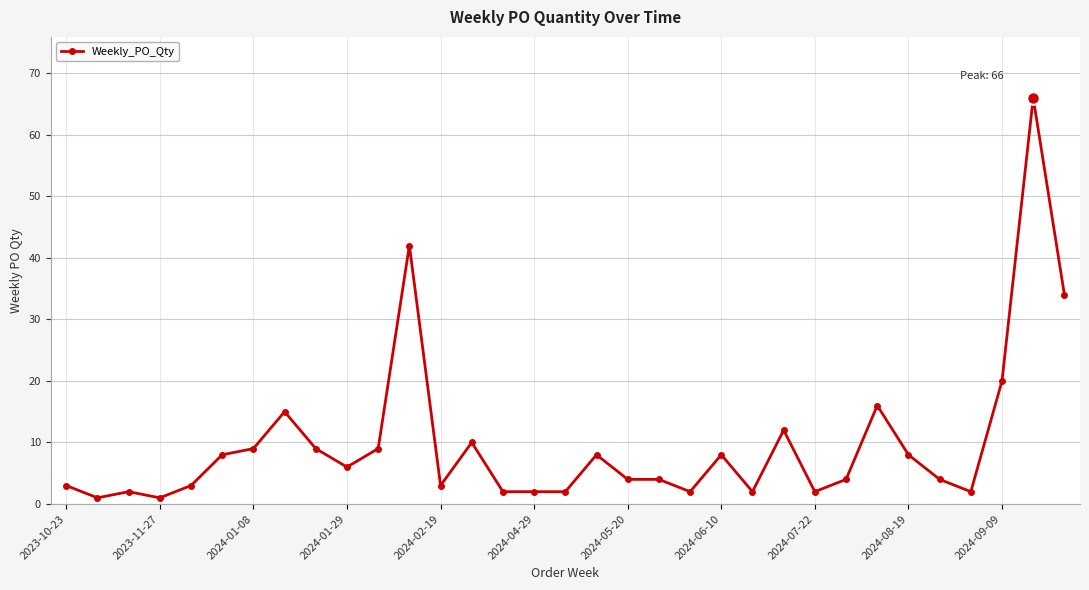

What is the maximum value shown in the chart?

66